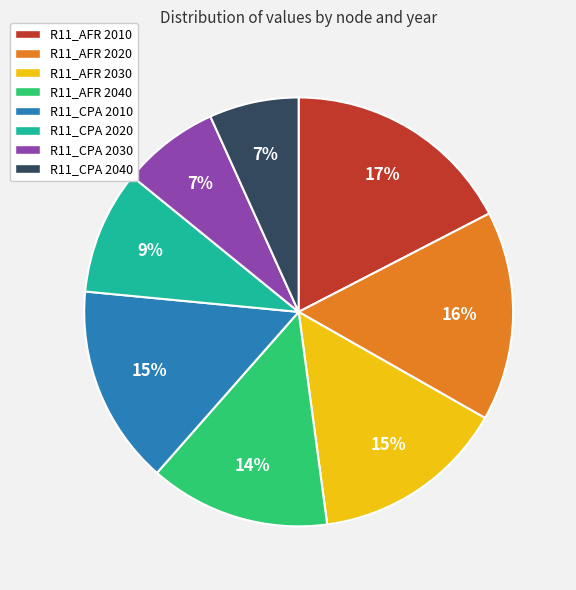

Which slice is the largest?

R11_AFR 2010